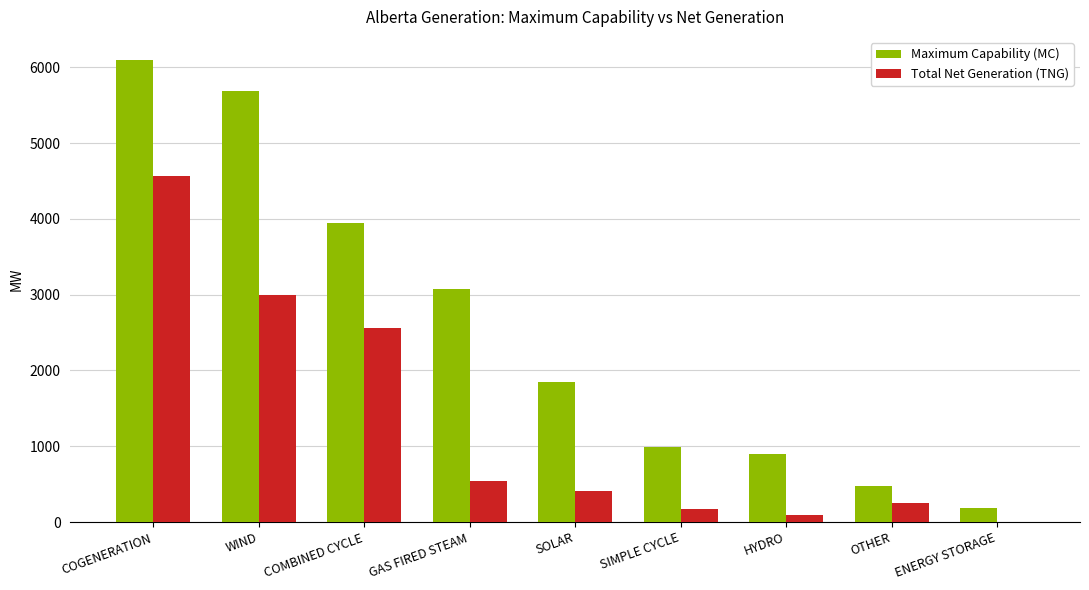

What is the total value across all series at WIND?

8679